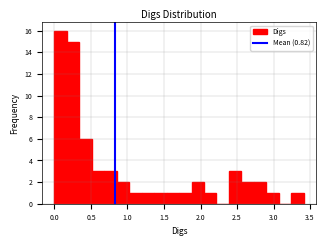

Read against the x-axis, roughly where is the centre of the tallest bar?

0.10